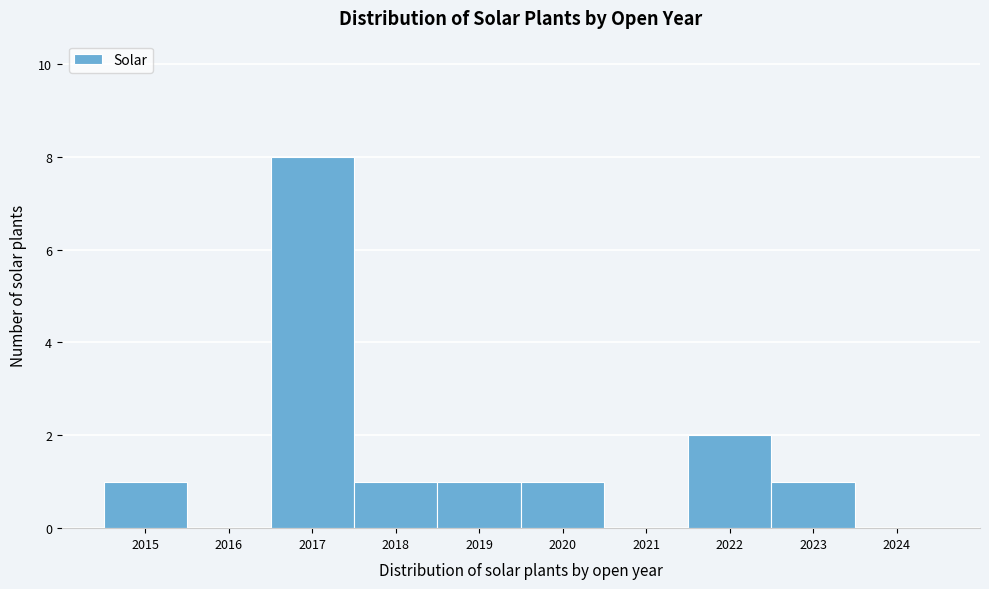

Reading left to right, transcribe this chart: for each bar, give the range it covers on the x-axis and its height. The values are not printed on the chart, so give them approximately, as read against the axis.

2014.5 to 2015.5: 1
2015.5 to 2016.5: 0
2016.5 to 2017.5: 8
2017.5 to 2018.5: 1
2018.5 to 2019.5: 1
2019.5 to 2020.5: 1
2020.5 to 2021.5: 0
2021.5 to 2022.5: 2
2022.5 to 2023.5: 1
2023.5 to 2024.5: 0